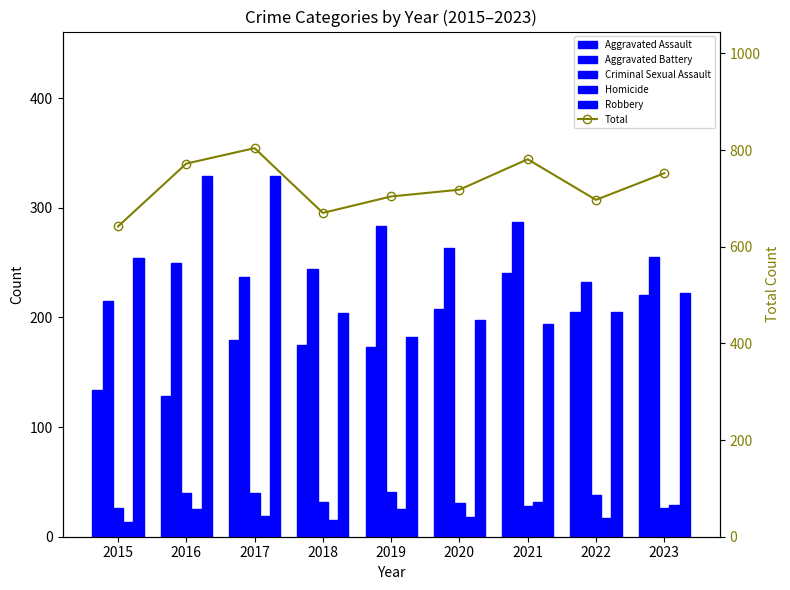

How many values in the Homicide series are below 19?

4